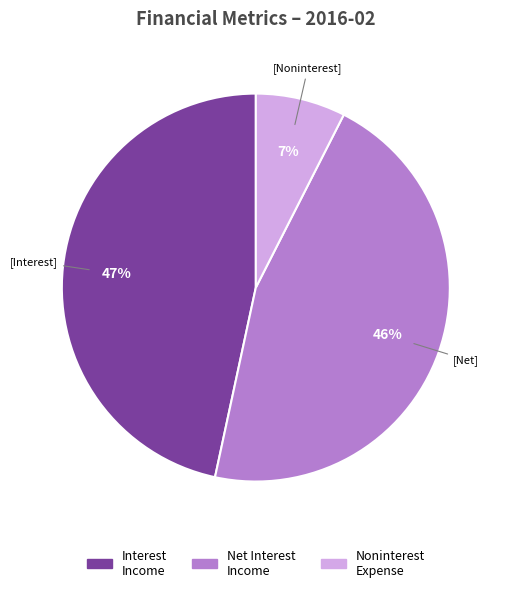

To the nearest percent, what is the average slice percentage?

33%